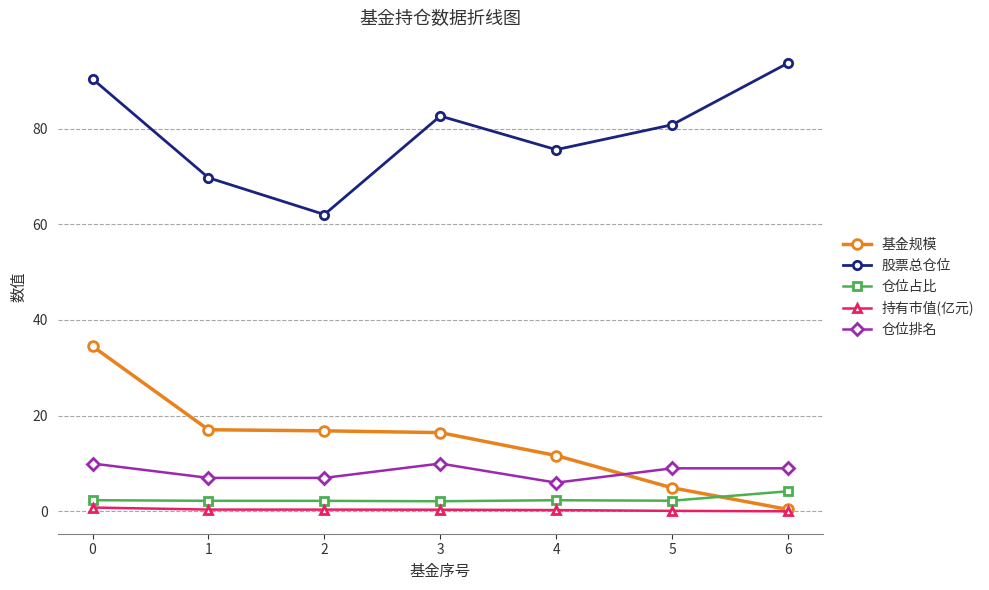

True or false: 股票总仓位 and 基金规模 intersect in this chart.

False